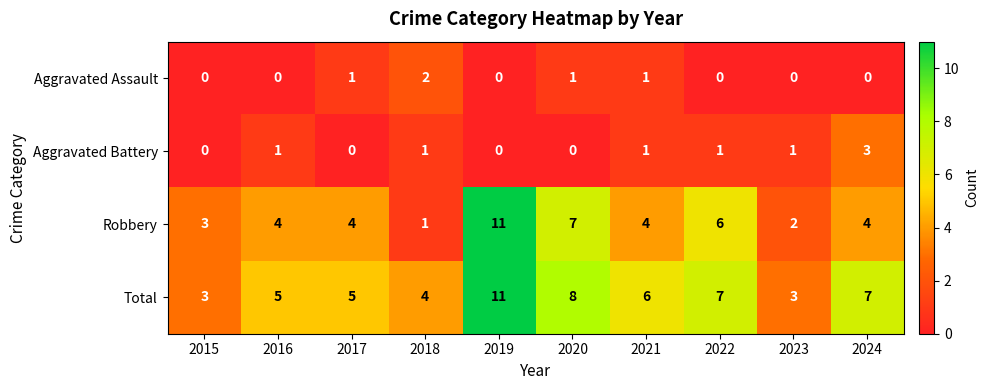

True or false: Robbery has a value of 6 at 2022.

True